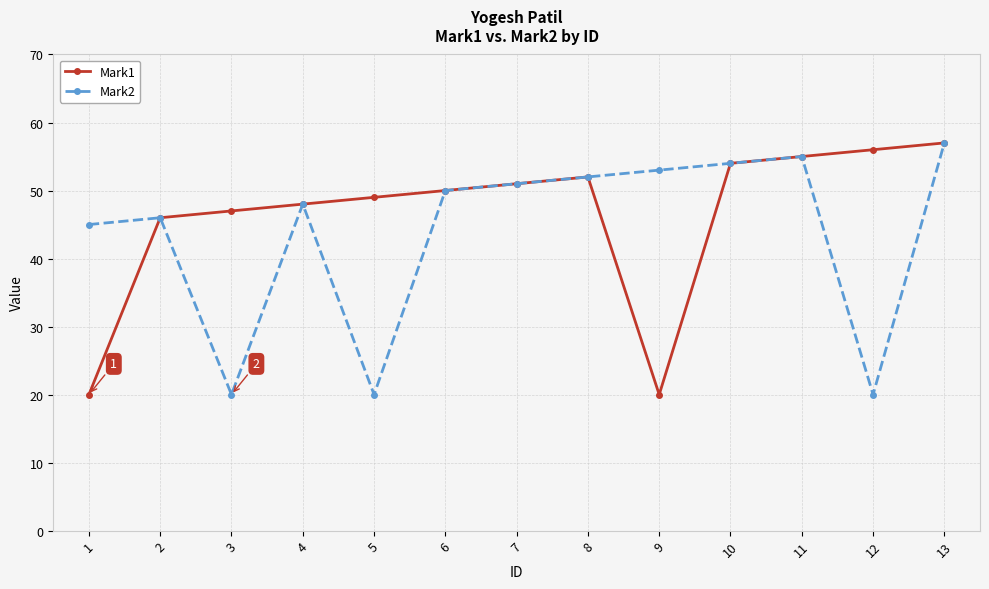

What is the value of the Mark1 point at the 1st from the left?

20